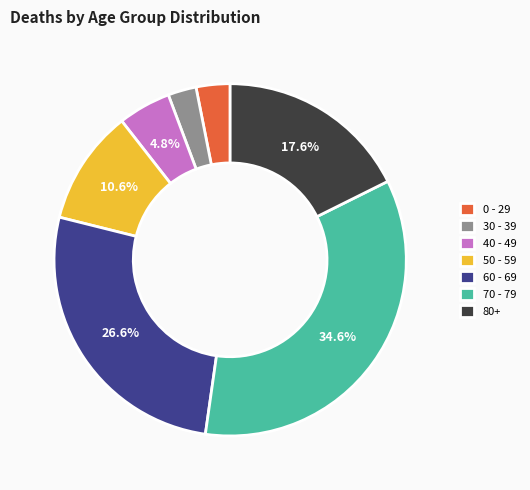

Is there a majority slice in this chart?

No